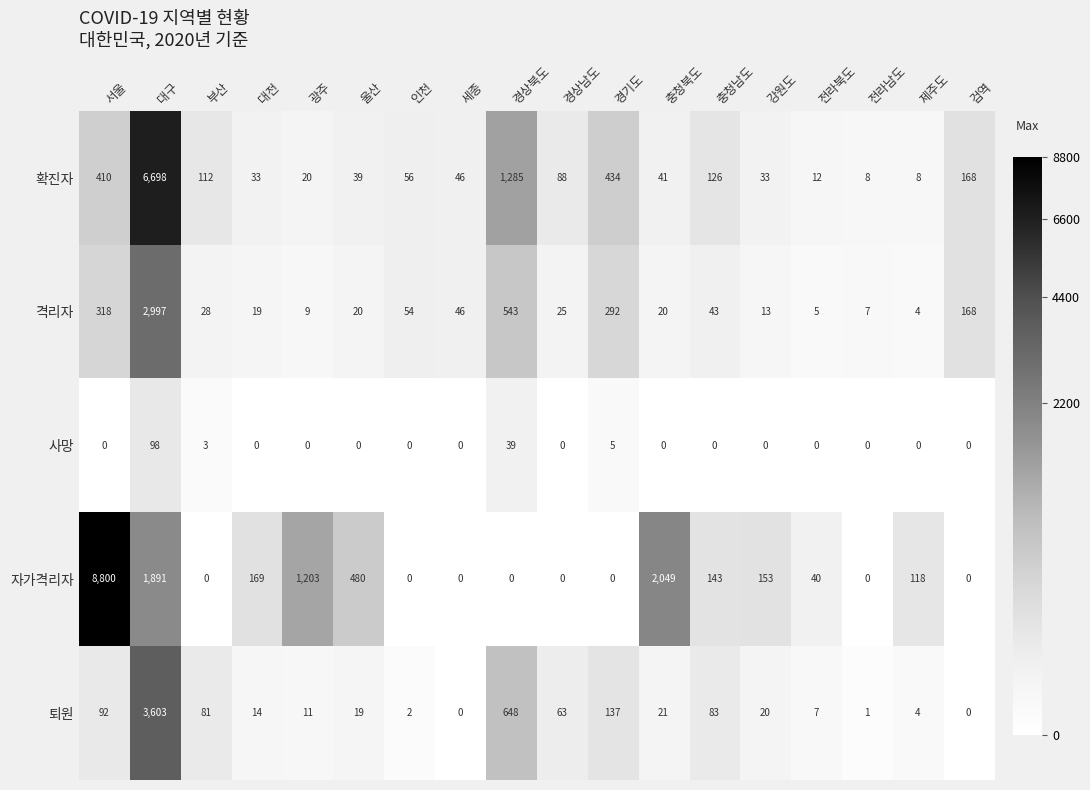

Rank the series by their maximum value, from highest to lowest.

자가격리자, 확진자, 퇴원, 격리자, 사망